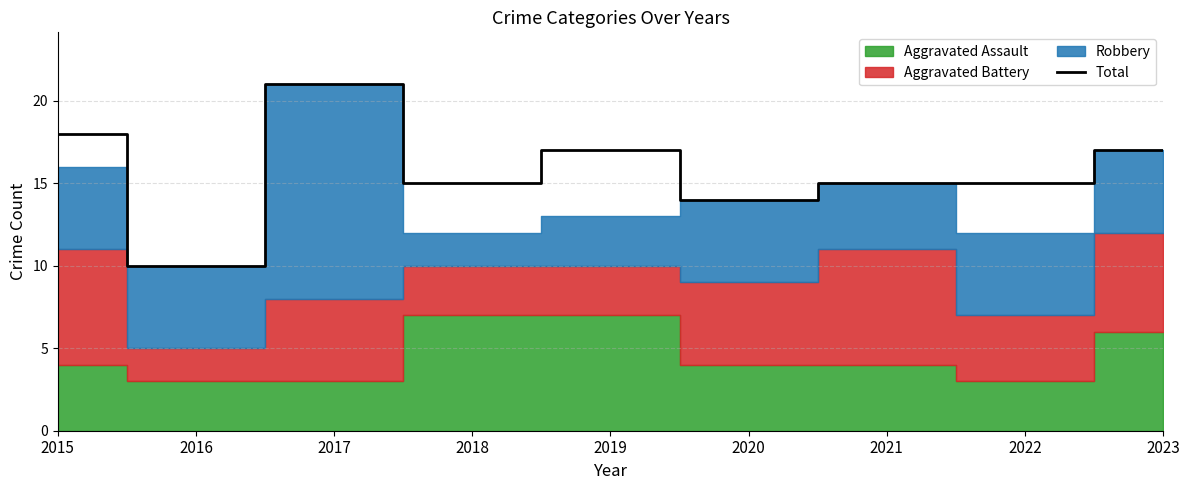

What is the average value?

16